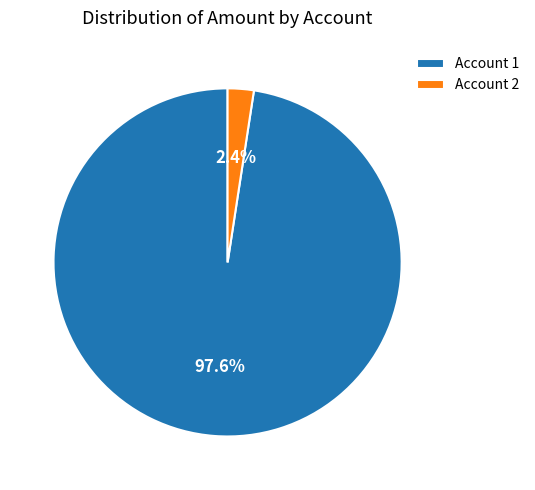

Which has a higher value, Account 2 or Account 1?

Account 1